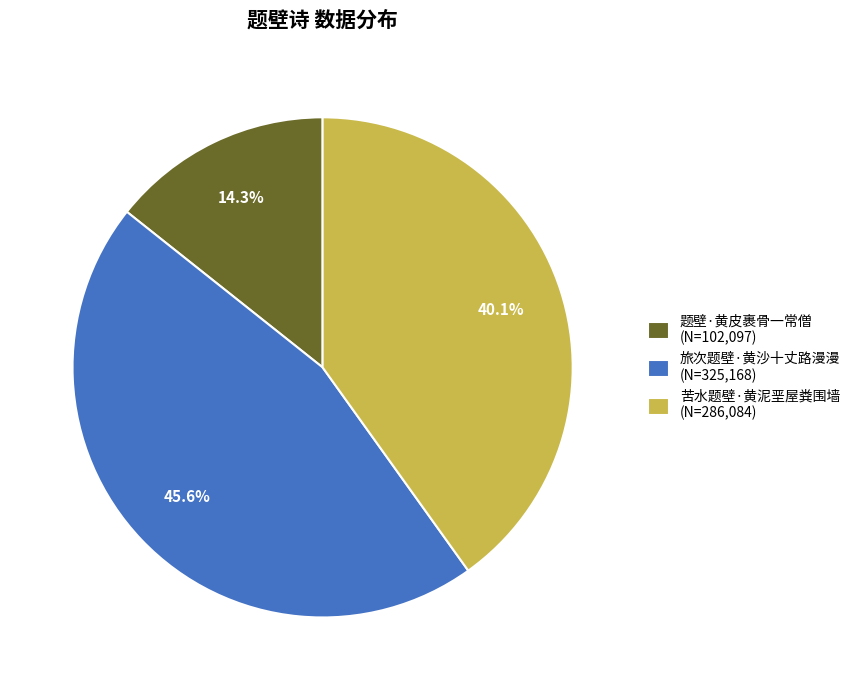

Which category has the biggest portion of the pie?

旅次题壁·黄沙十丈路漫漫